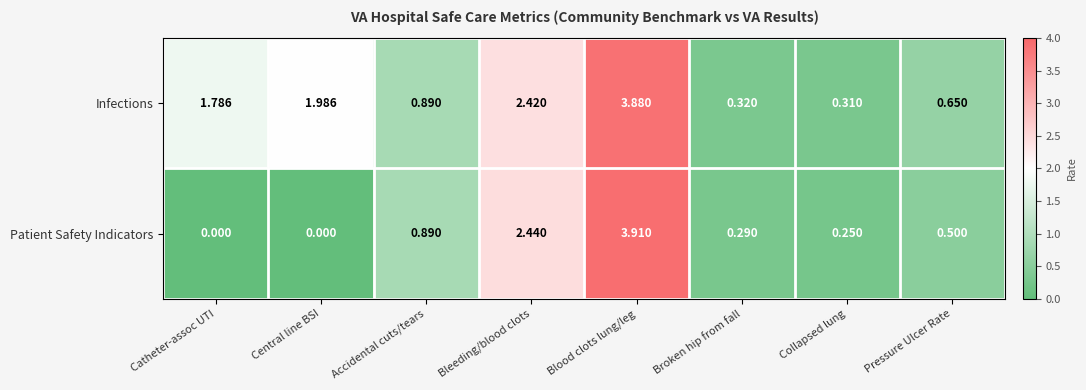

At which category is the sum across all series the highest?

Blood clots lung/leg